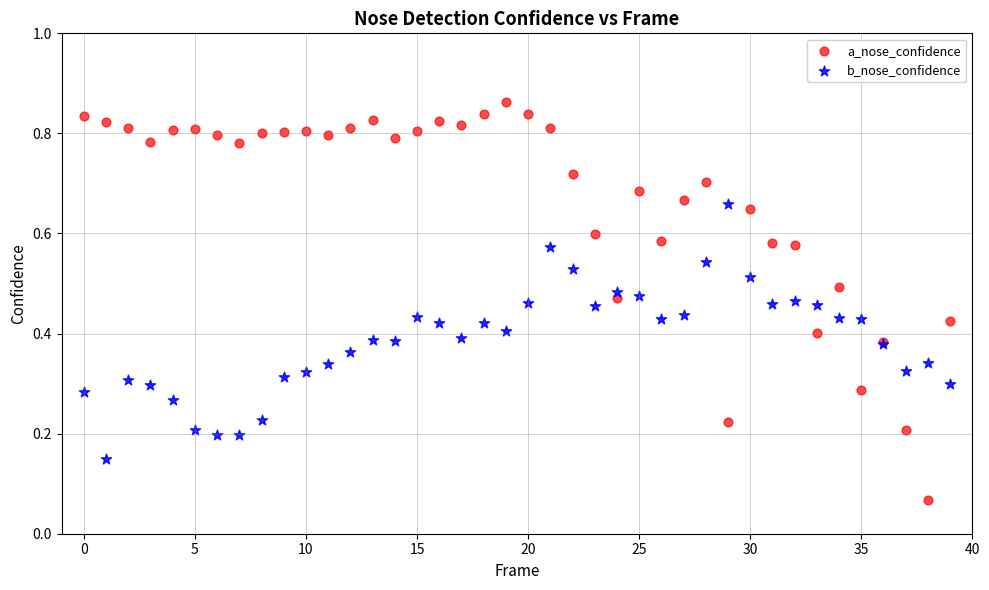

Which series reaches the minimum Y coordinate?

a_nose_confidence